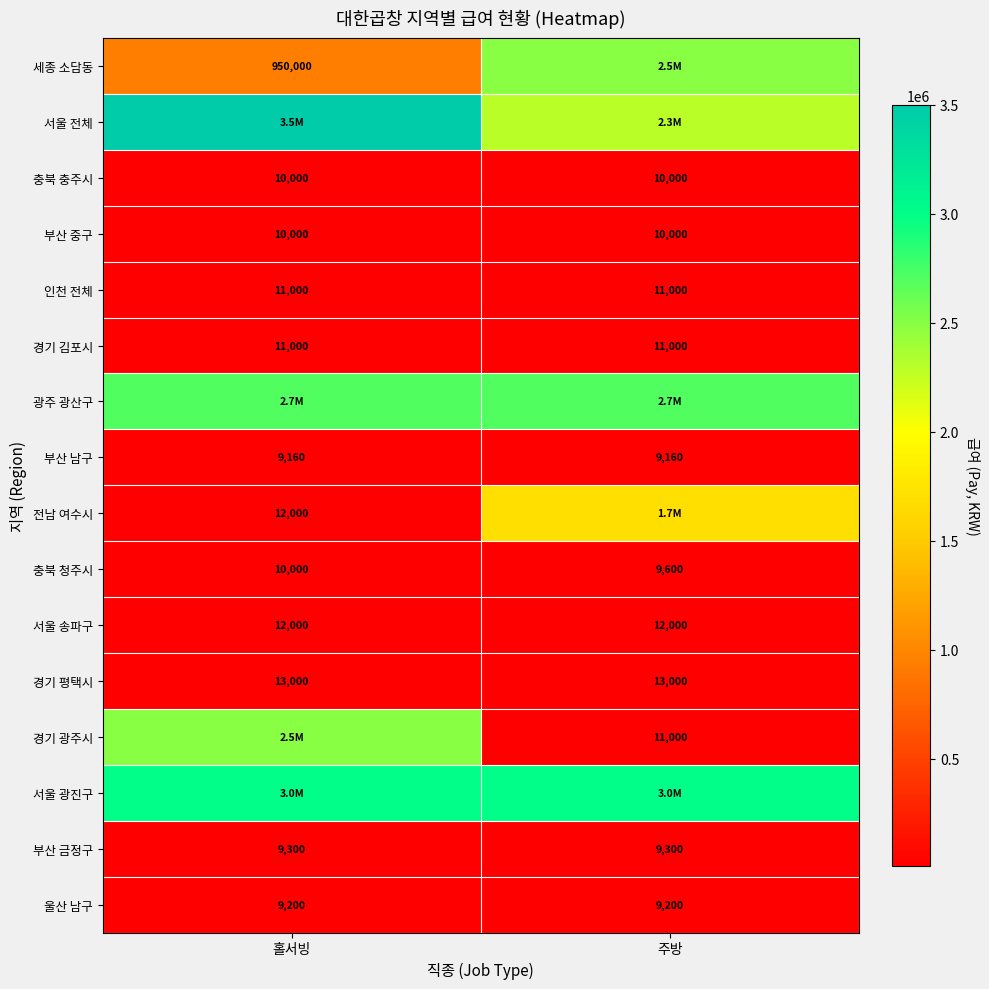

What is the sum of the 울산 남구 values at 홀서빙 and 주방?

18400